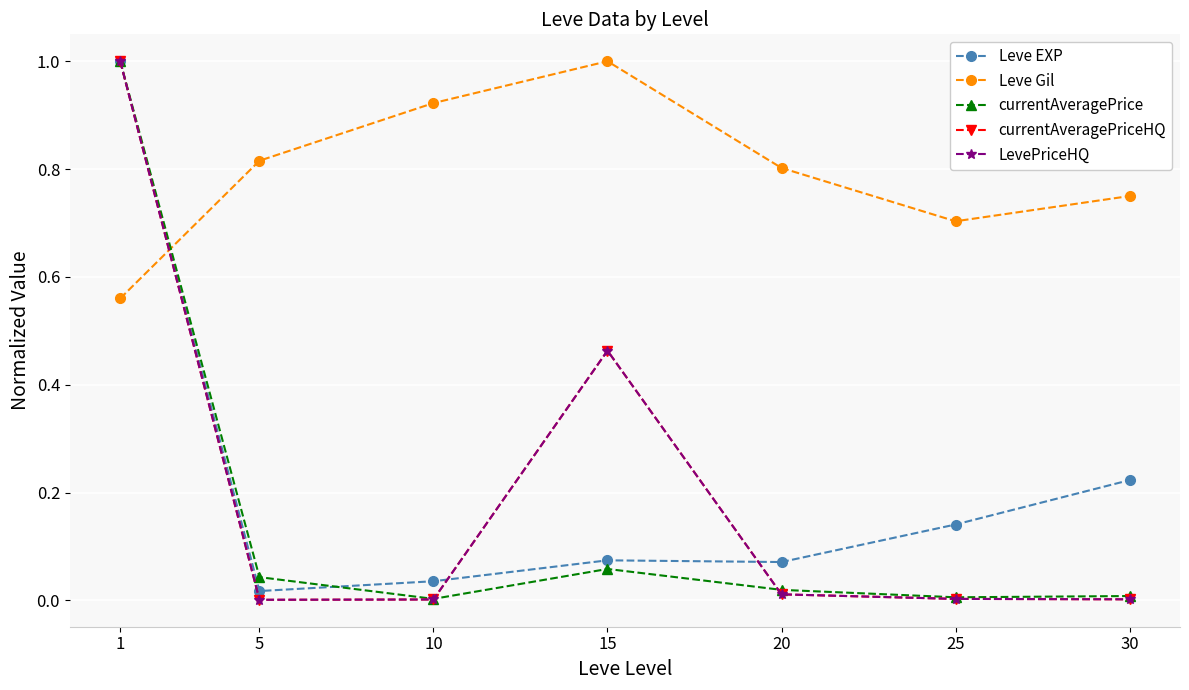

Between which two adjacent categories do LevePriceHQ and currentAveragePrice first intersect?

10 and 15